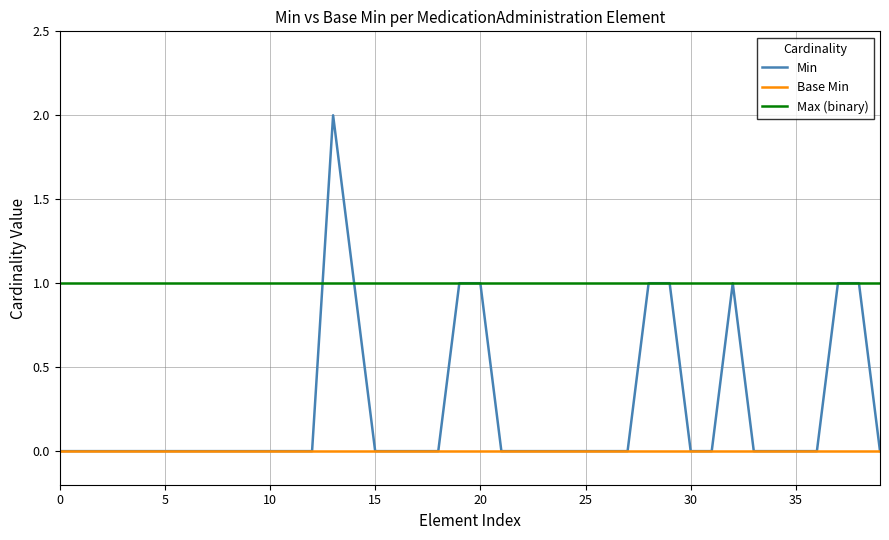

What are all the series names shown in the legend?

Min, Base Min, Max (binary)